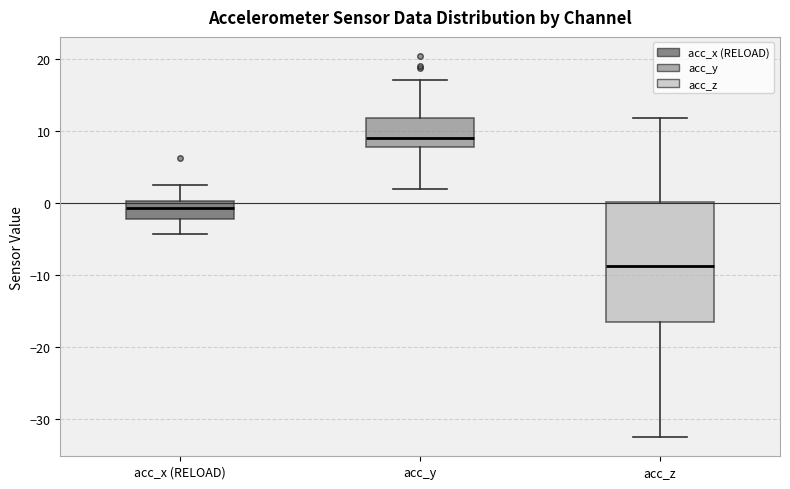

Reading left to right, transcribe this box plot: for each box, give where its median line is, the range the box spans, and where its two whiskers end, as read against the y-axis. The values are not printed on the chart, so give them approximately, as read against the axis.

acc_x (RELOAD): median -1, box -2 to 0, whiskers -4 to 2
acc_y: median 9, box 8 to 12, whiskers 2 to 17
acc_z: median -9, box -17 to 0, whiskers -33 to 12